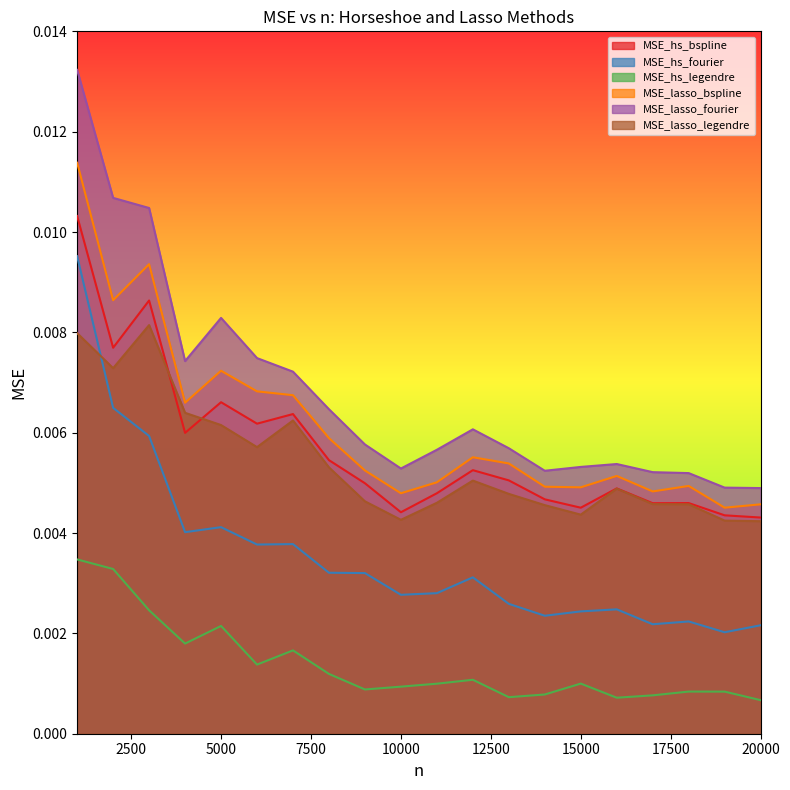

What is the sum of all MSE_hs_fourier values?

0.1